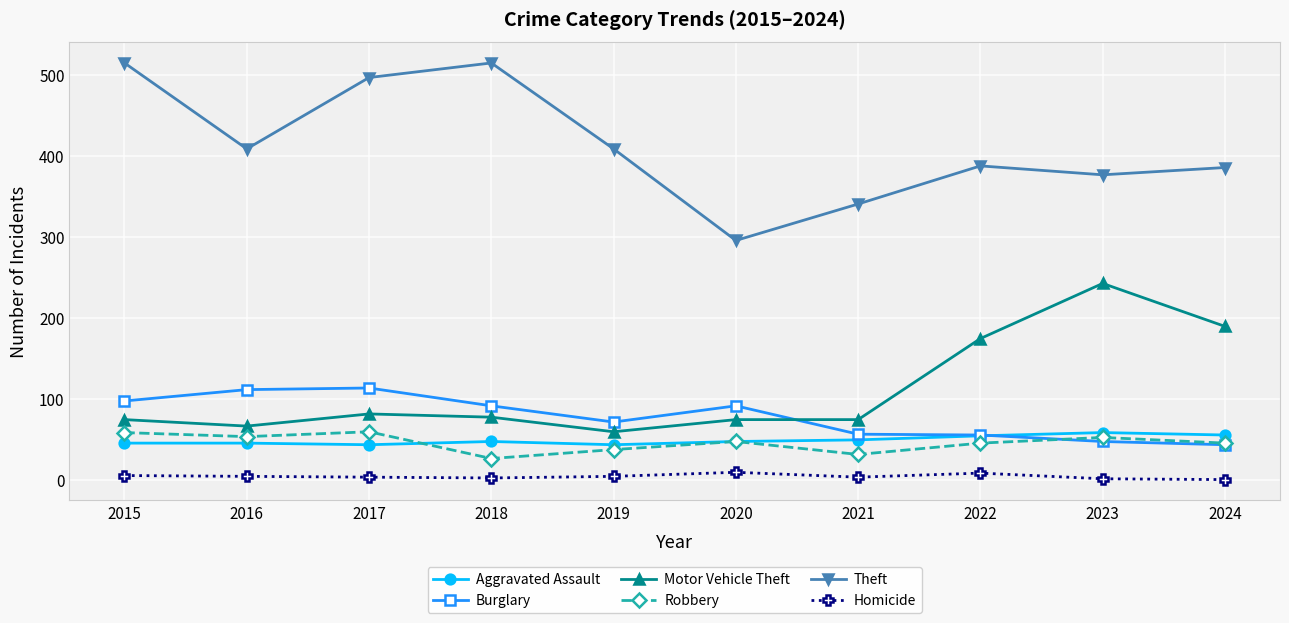

Between 2018 and 2019, which series saw the biggest shift?

Theft